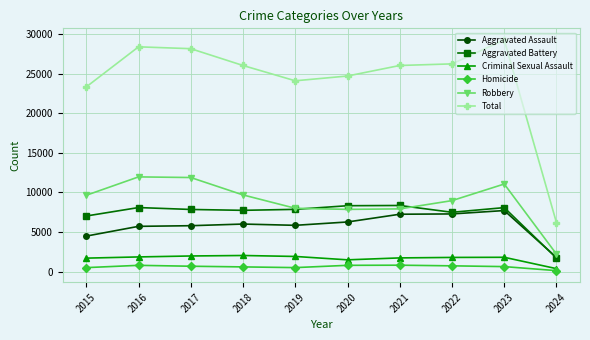

At which label does Total reach its peak?

2023